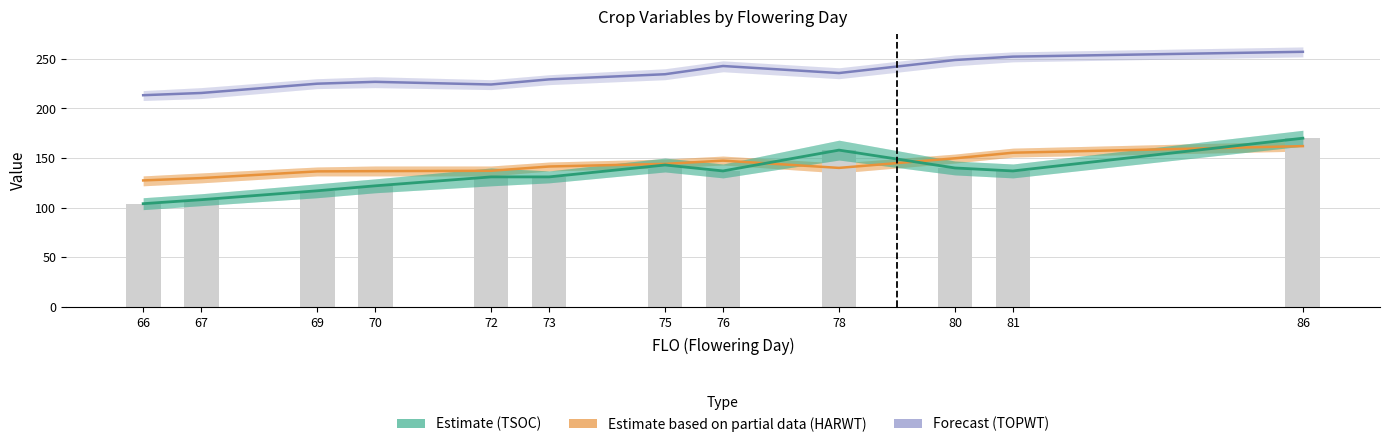

Between 67 and 86, which series saw the biggest shift?

TSOC (Estimate)